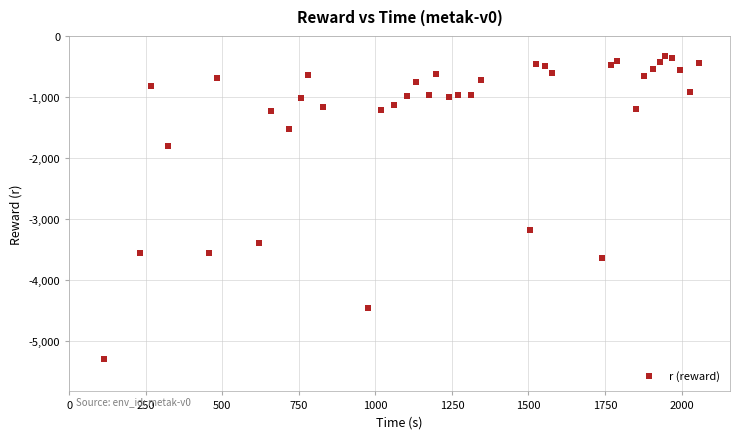

What is the range of Y values (max minus min)?

4956.2